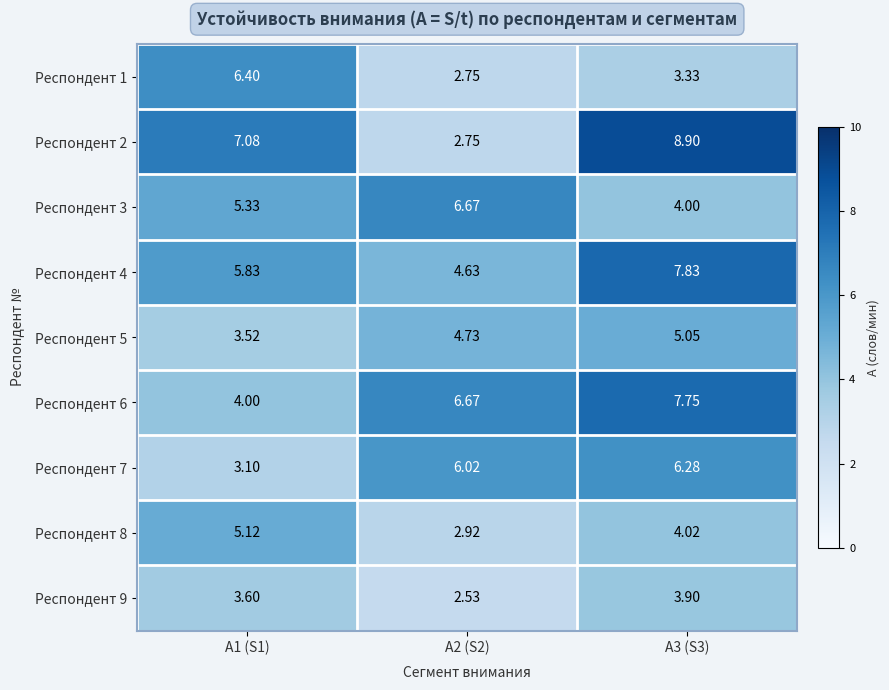

Is the value of Респондент 4 at A1 (S1) greater than the value of Респондент 8 at A1 (S1)?

Yes